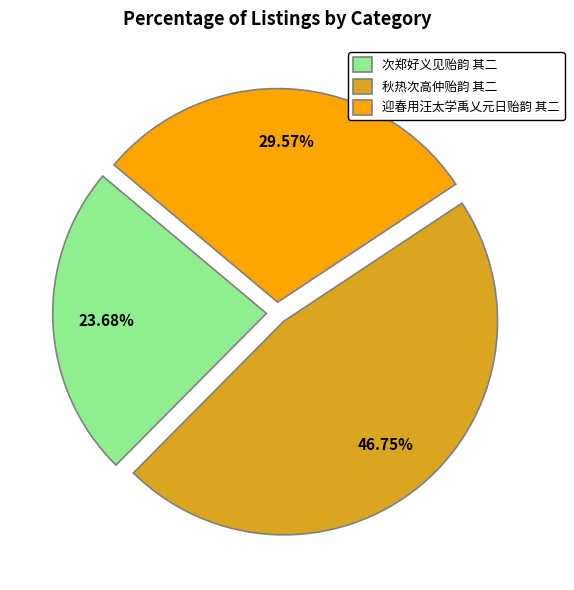

Does any single category account for the majority?

No